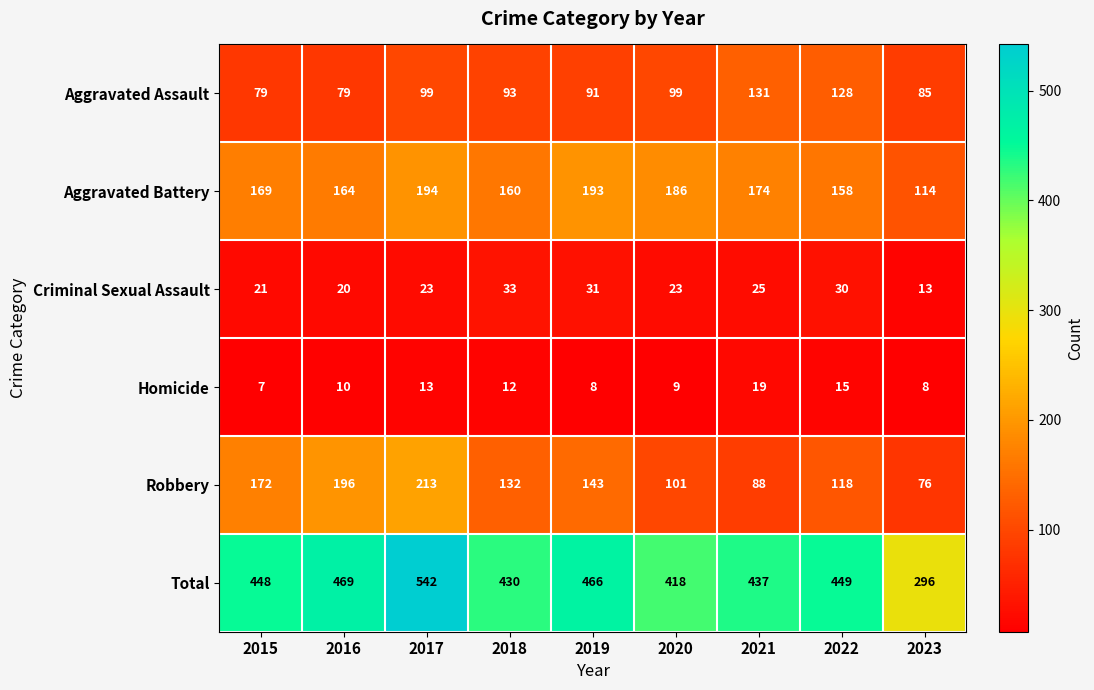

True or false: Robbery has a value of 88 at 2021.

True